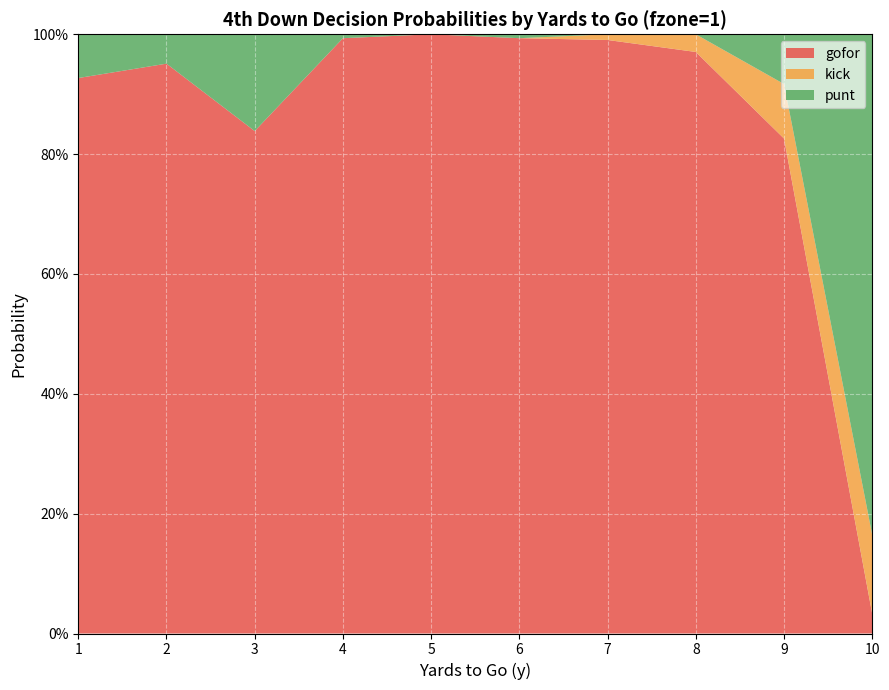

Reading left to right, transcribe all the data shown in this chart.

gofor: 1=0.9	2=1.0	3=0.8	4=1.0	5=1.0	6=1.0	7=1.0	8=1.0	9=0.8	10=0.0
kick: 1=0.0	2=0.0	3=0.0	4=0.0	5=0.0	6=0.0	7=0.0	8=0.0	9=0.1	10=0.1
punt: 1=0.1	2=0.0	3=0.2	4=0.0	5=0.0	6=0.0	7=0.0	8=0.0	9=0.1	10=0.8